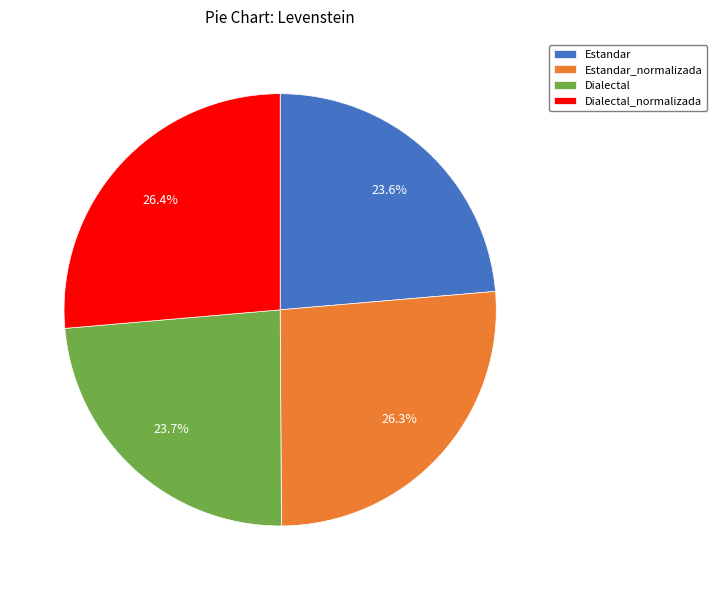

Between Estandar_normalizada and Estandar, which is larger?

Estandar_normalizada